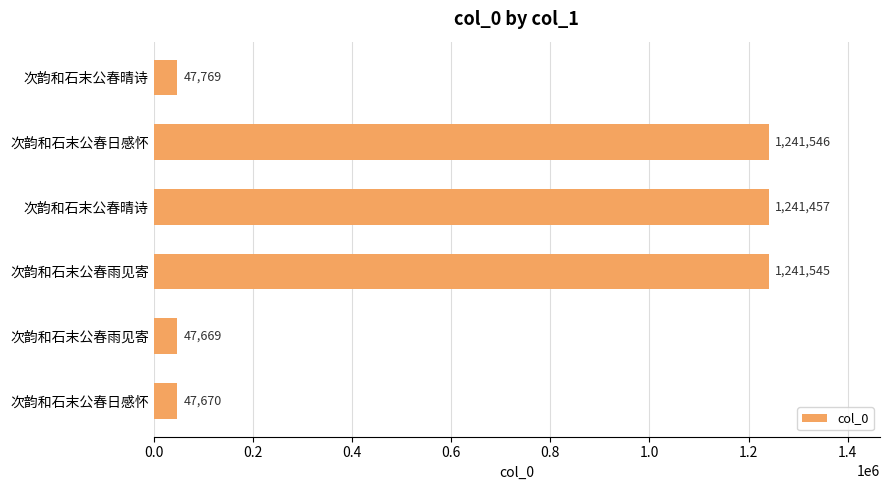

How many data points does each series have?

6